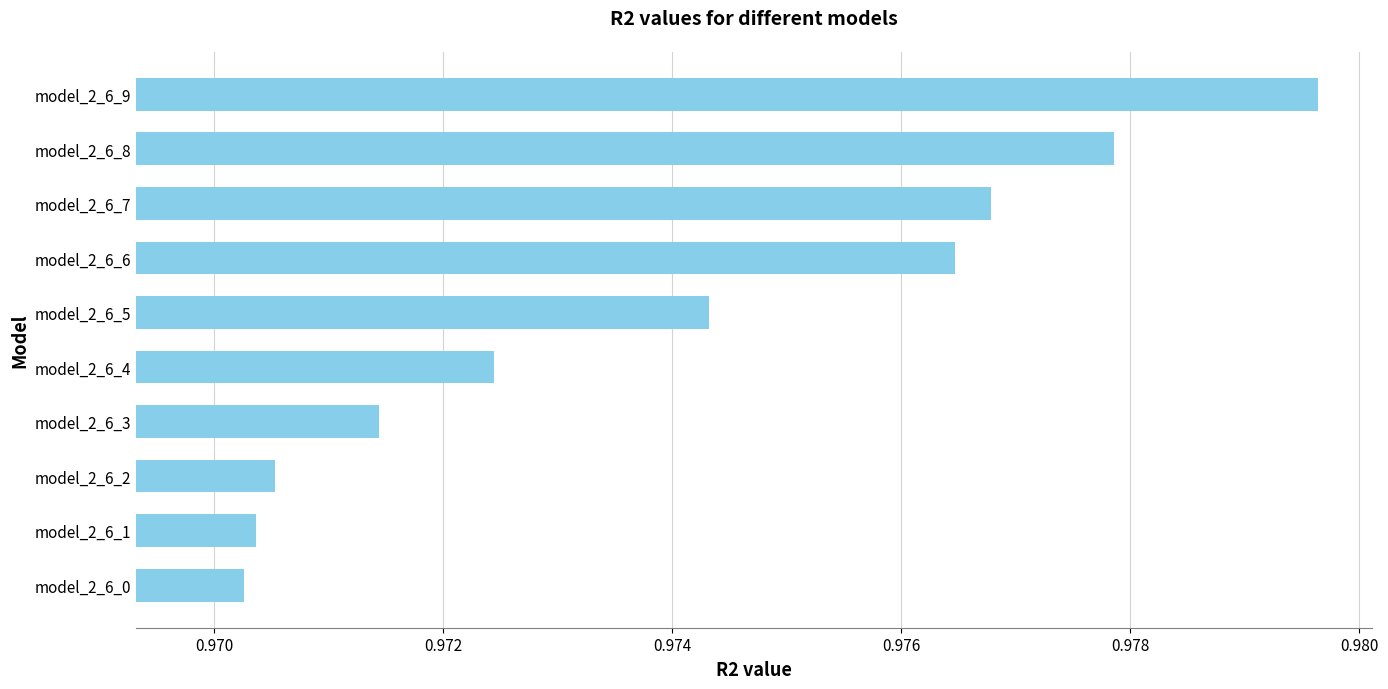

Which has a higher value, model_2_6_4 or model_2_6_6?

model_2_6_6